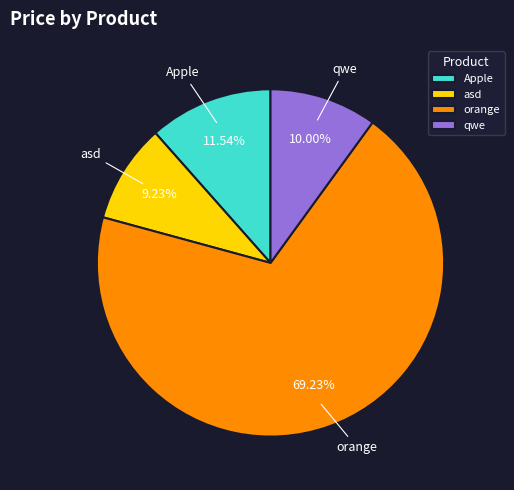

The Apple slice represents 12% of the pie. True or false?

True